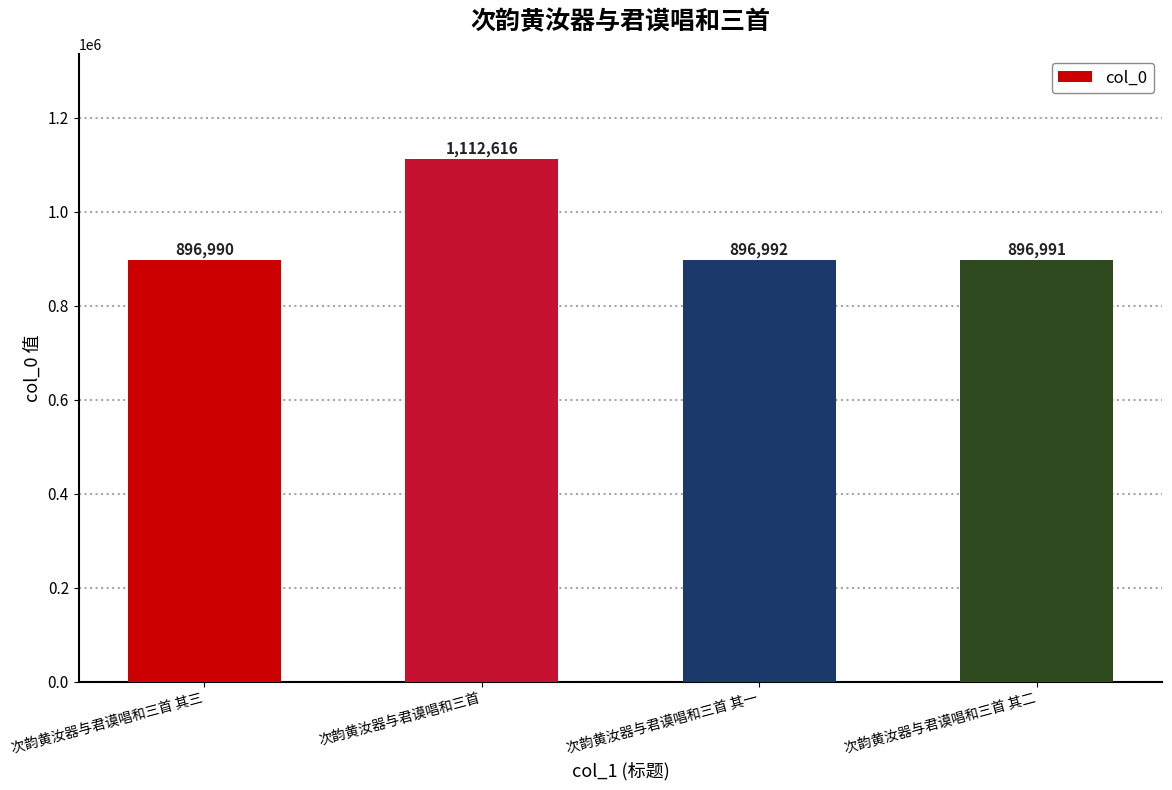

What is the change in value from 次韵黄汝器与君谟唱和三首 其一 to 次韵黄汝器与君谟唱和三首 其二?

-1